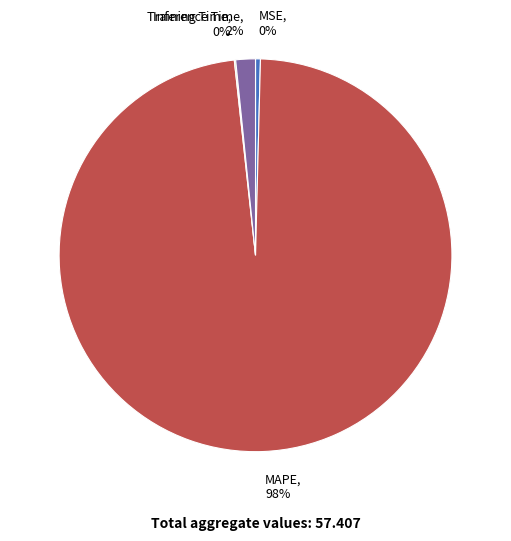

To the nearest percent, what is the difference between the largest and smallest slice percentages?

98%